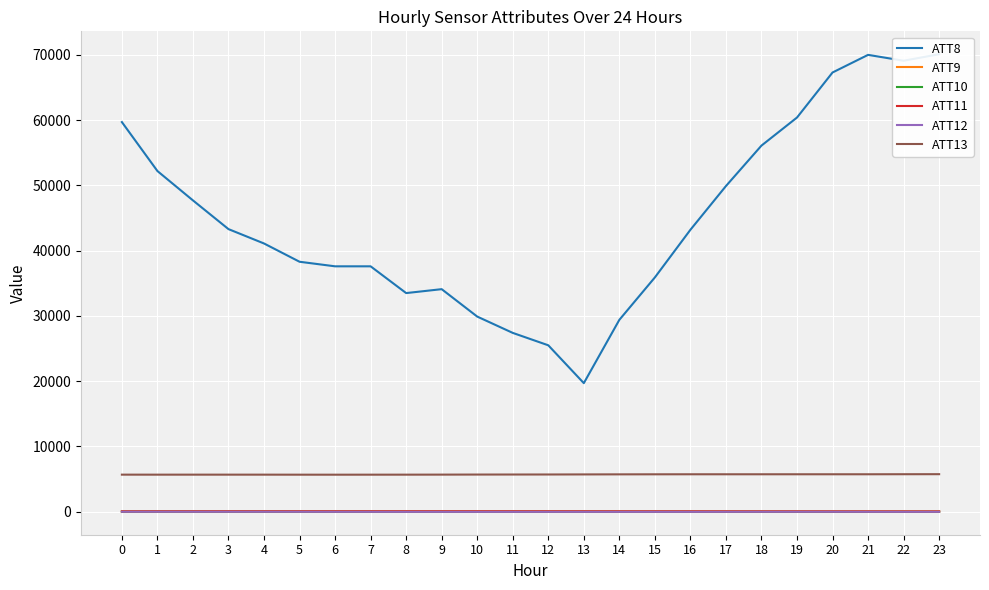

Which series has the widest spread of values?

ATT8